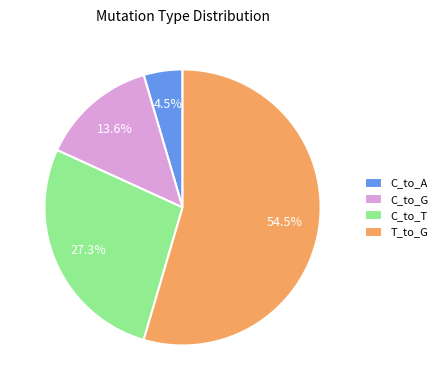

Approximately how many times larger is the value at C_to_T compared to C_to_G?

2.0